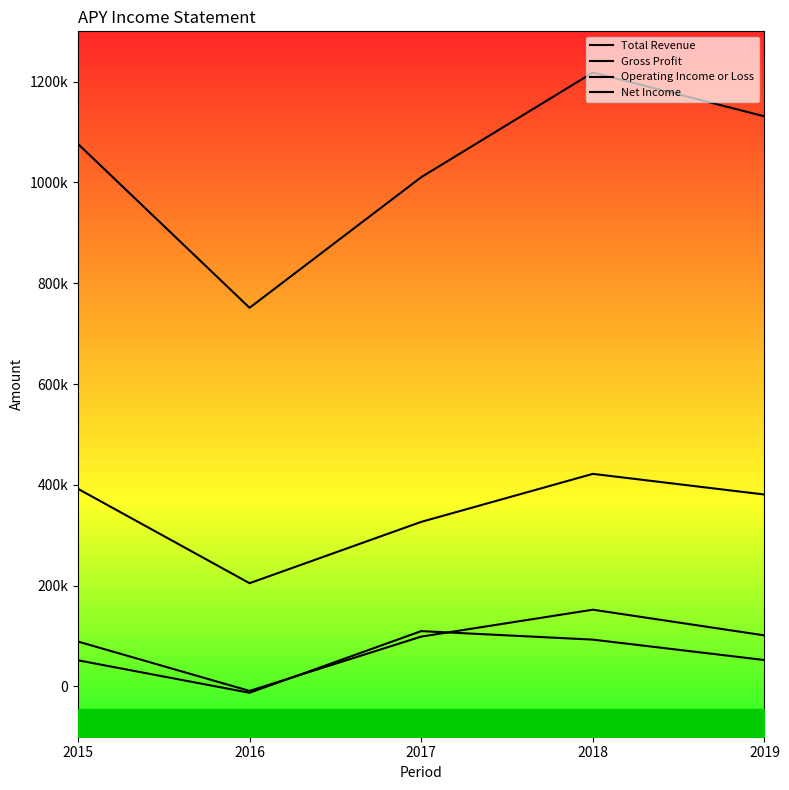

At how many categories does at least one series exceed 292087?

5